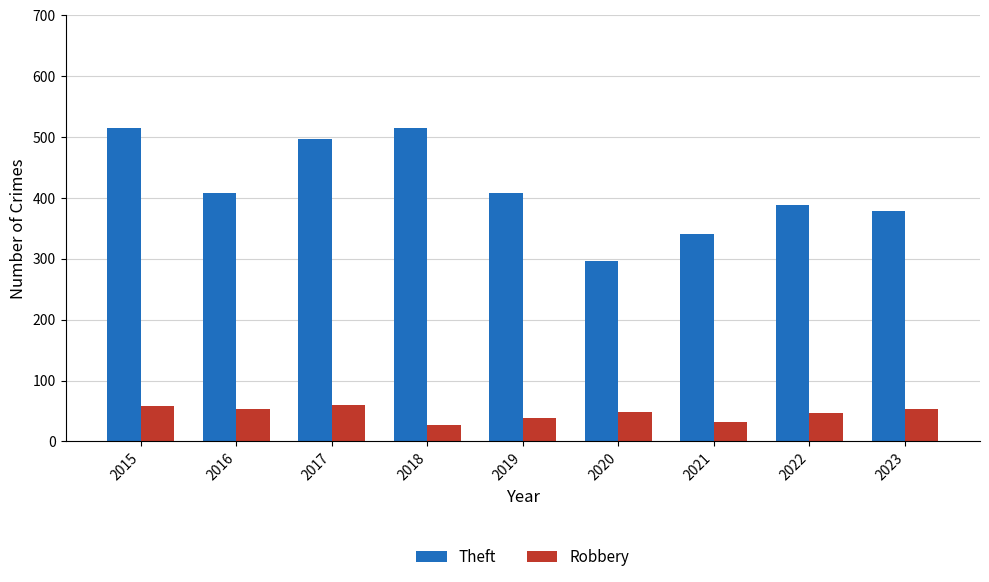

Rank the series by their maximum value, from lowest to highest.

Robbery, Theft